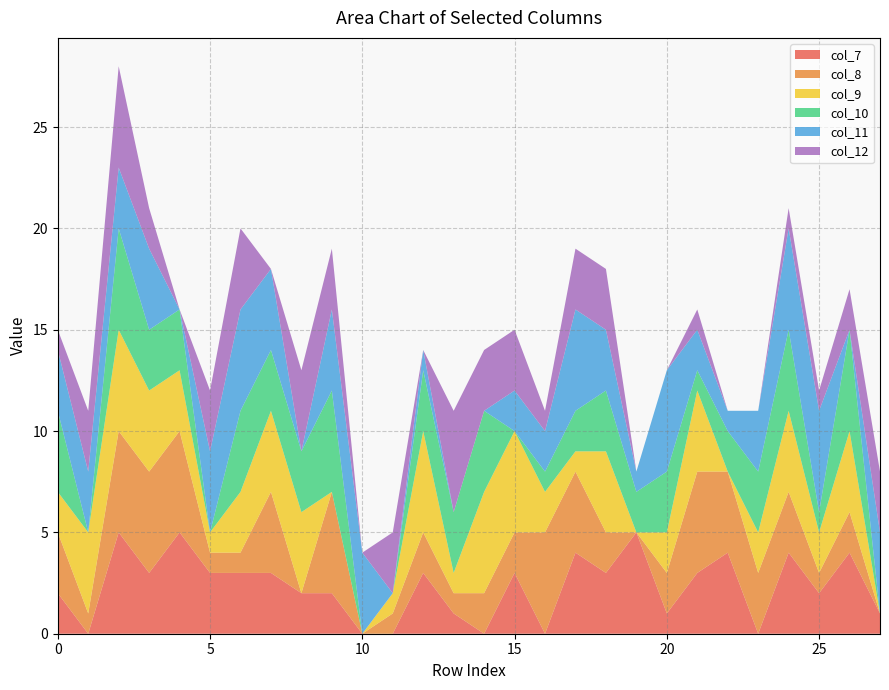

Reading right to left, list all the values displayed in this chart.

col_7: 1	4	2	4	0	4	3	1	5	3	4	0	3	0	1	3	0	0	2	2	3	3	3	5	3	5	0	2
col_8: 0	2	1	3	3	4	5	2	0	2	4	5	2	2	1	2	1	0	5	0	4	1	1	5	5	5	1	3
col_9: 0	4	2	4	2	0	4	2	0	4	1	2	5	5	1	5	1	0	0	4	4	3	1	3	4	5	4	2
col_10: 0	5	1	4	3	2	1	3	2	3	2	1	0	4	3	3	0	0	5	3	3	4	0	3	3	5	0	4
col_11: 4	0	5	5	3	1	2	5	1	3	5	2	2	0	0	1	0	4	4	0	4	5	4	0	4	3	3	3
col_12: 3	2	1	1	0	0	1	0	0	3	3	1	3	3	5	0	3	0	3	4	0	4	3	0	2	5	3	1